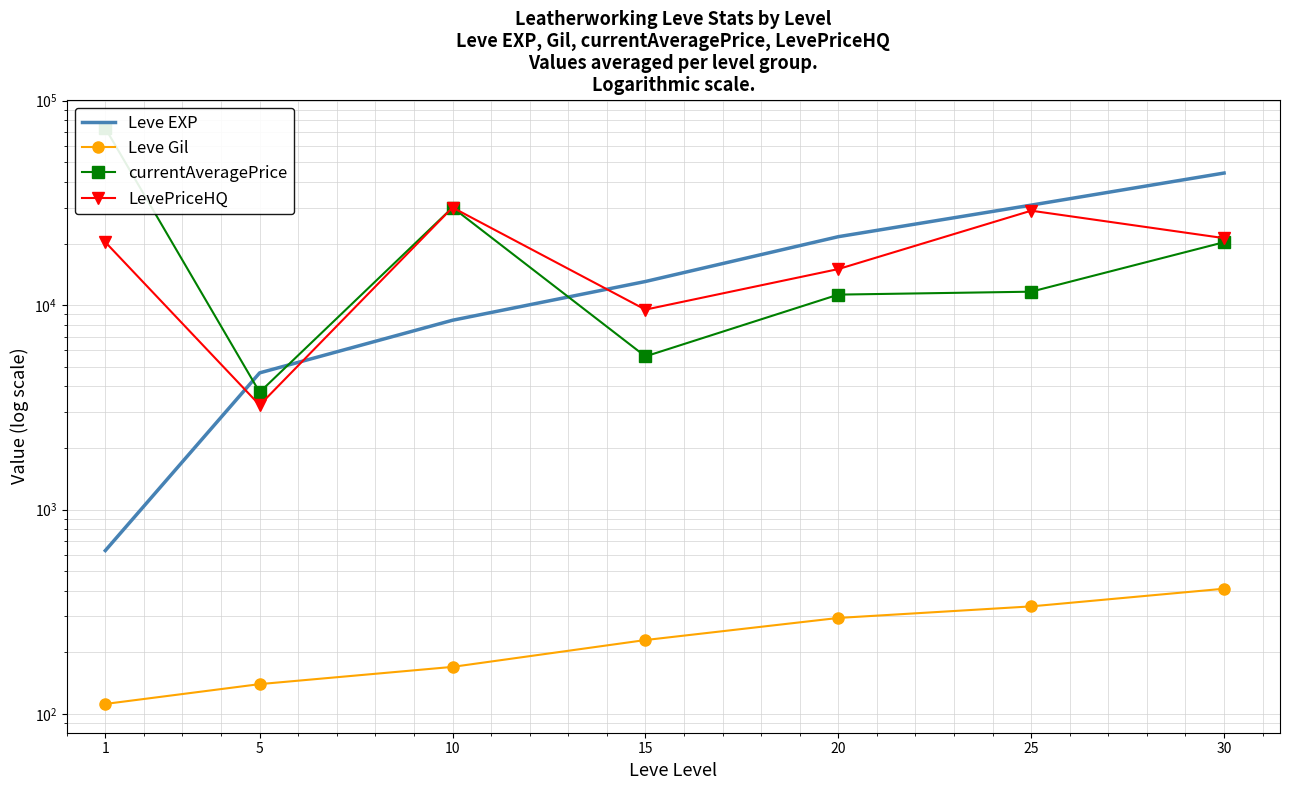

True or false: LevePriceHQ and currentAveragePrice cross at least once.

False